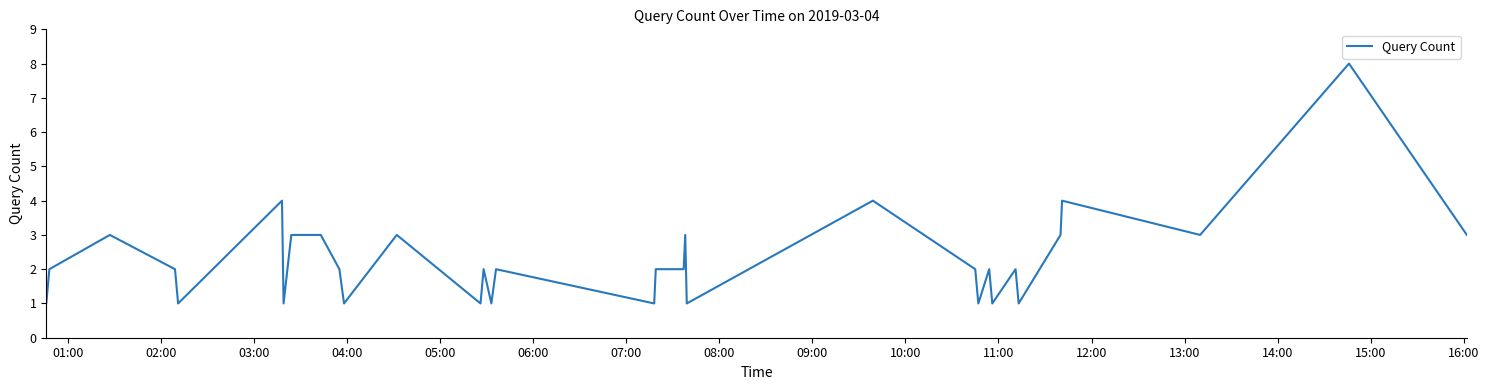

What is the difference between the maximum and minimum values?

7